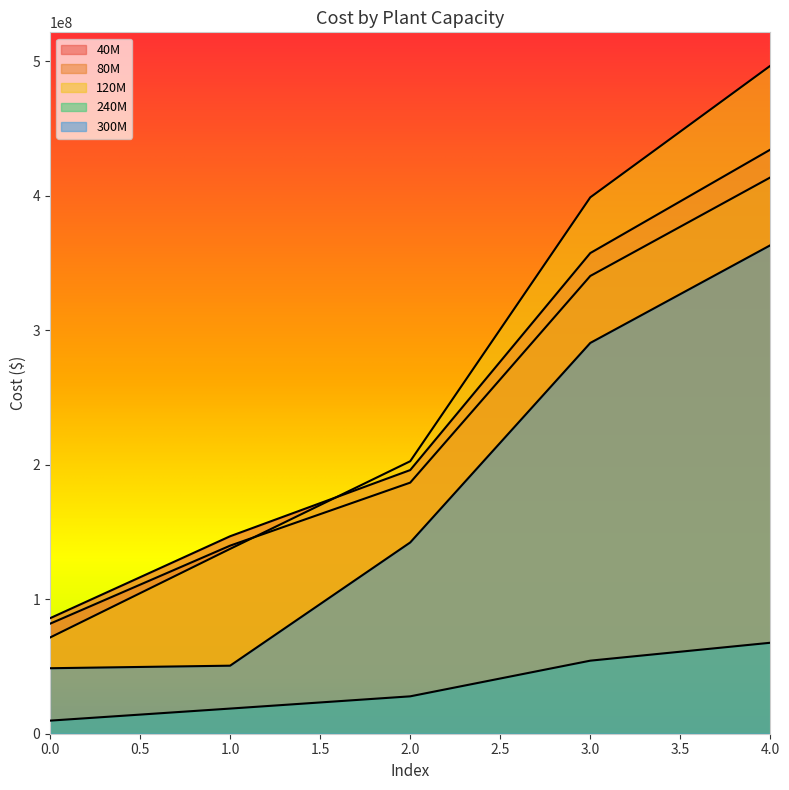

True or false: 80M and 40M cross at least once.

False